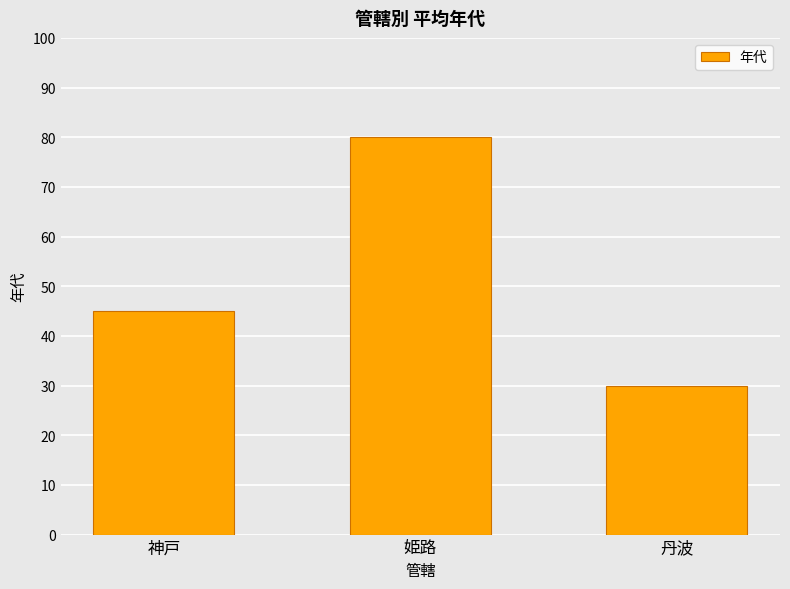

Reading left to right, transcribe all the data shown in this chart.

神戸=45	姫路=80	丹波=30